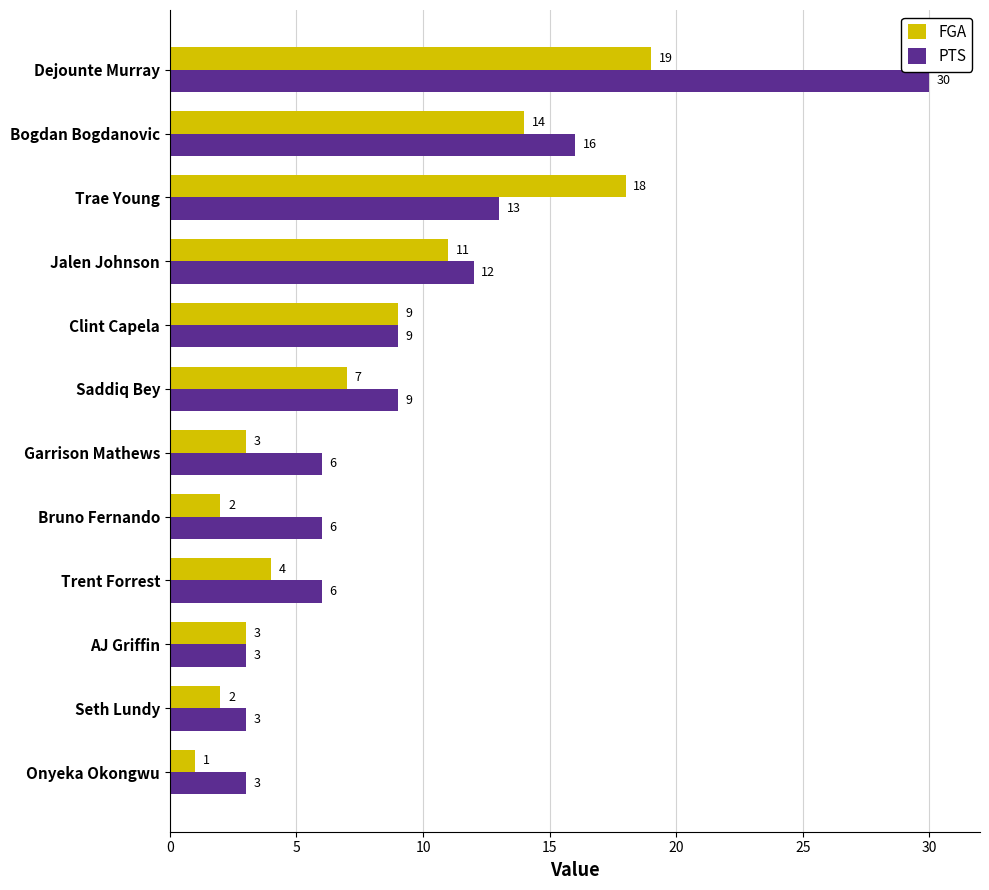

Is it true that FGA equals 4 at Trent Forrest?

True